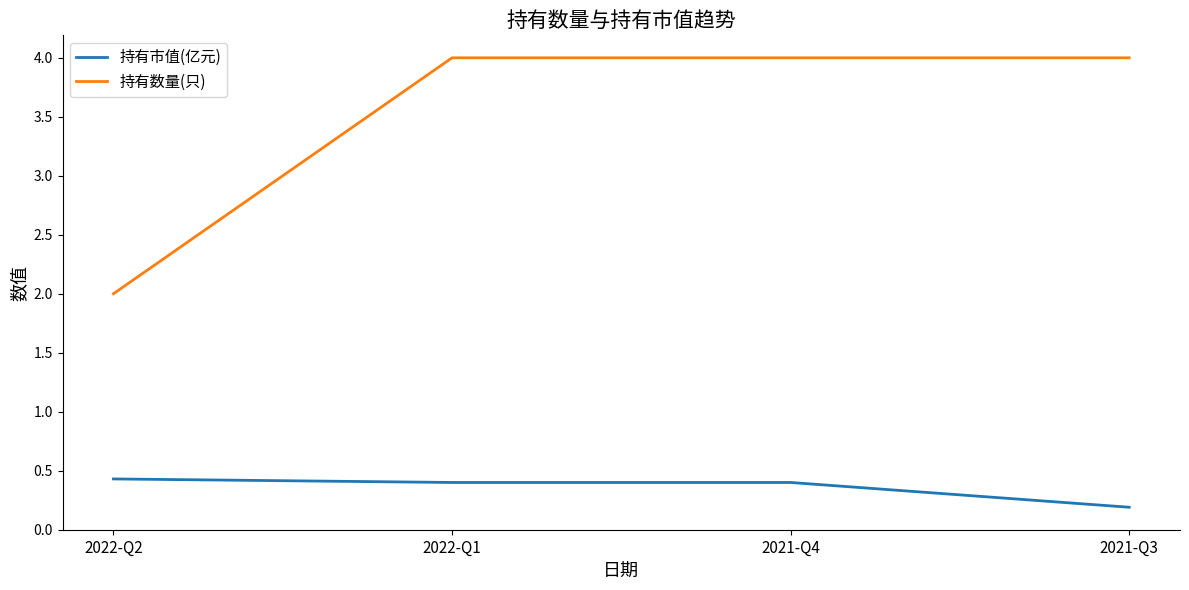

Which series has the largest range (max minus min)?

持有数量(只)